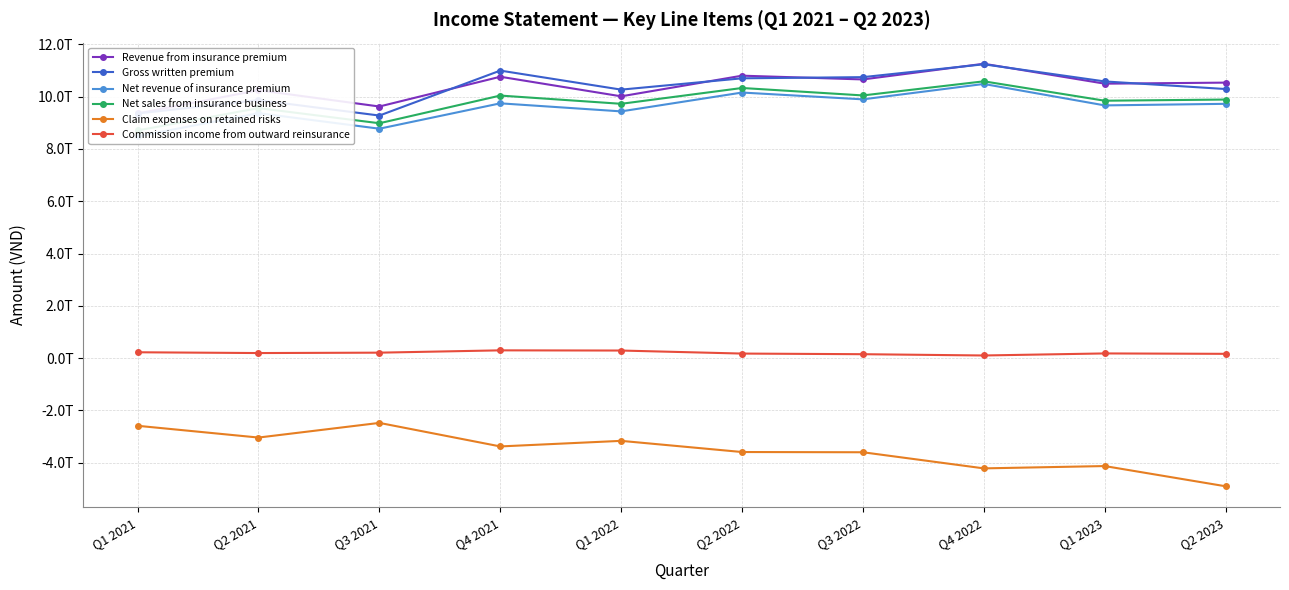

True or false: Net revenue of insurance premium and Claim expenses on retained risks cross at least once.

False